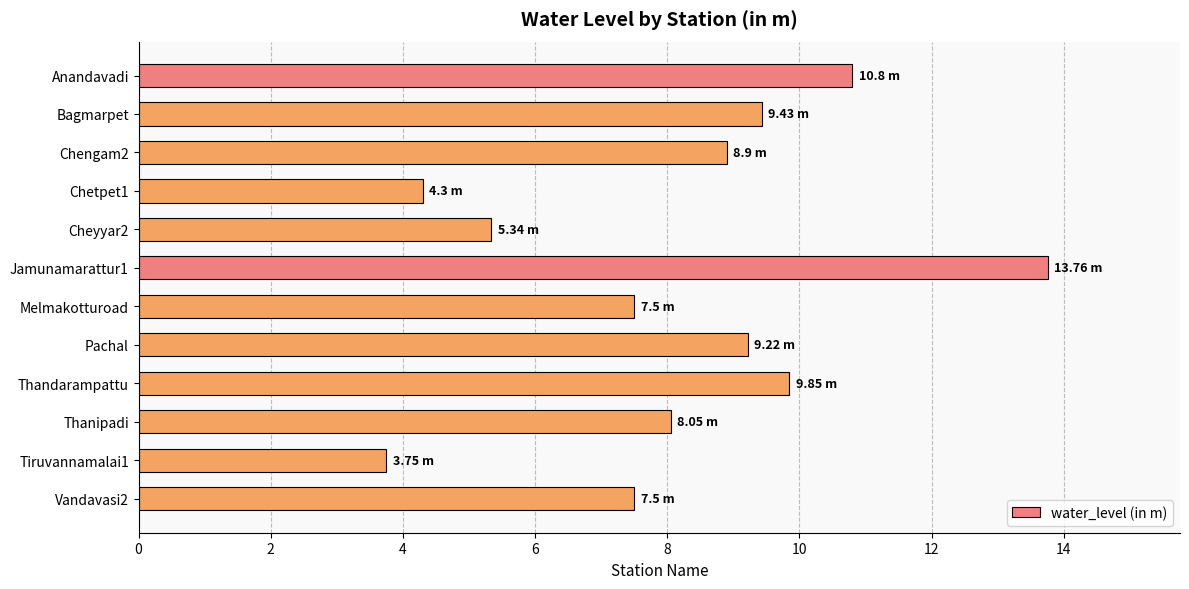

What is the difference between the maximum and minimum values?

10.0